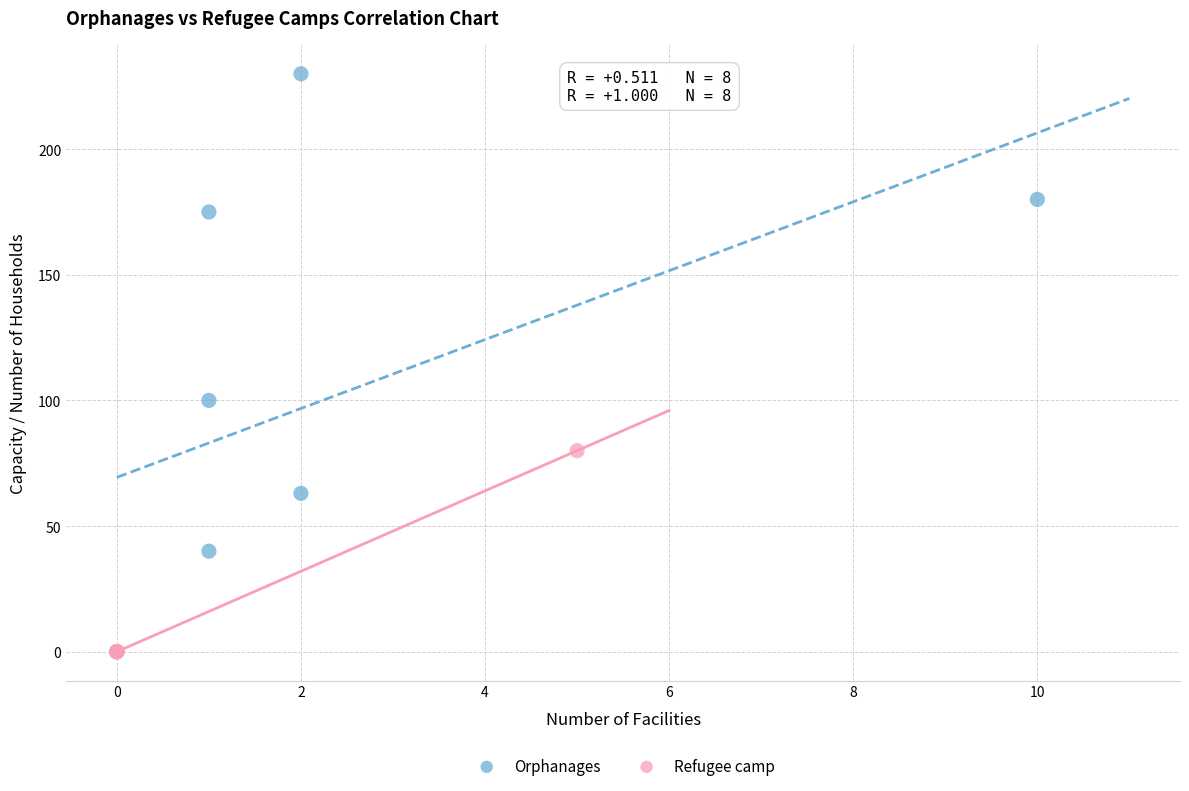

Which series has the largest Y range (max minus min)?

Orphanages